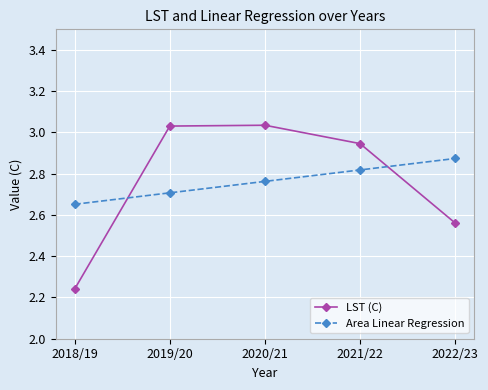

Does the chart display data point markers on the line(s)?

Yes